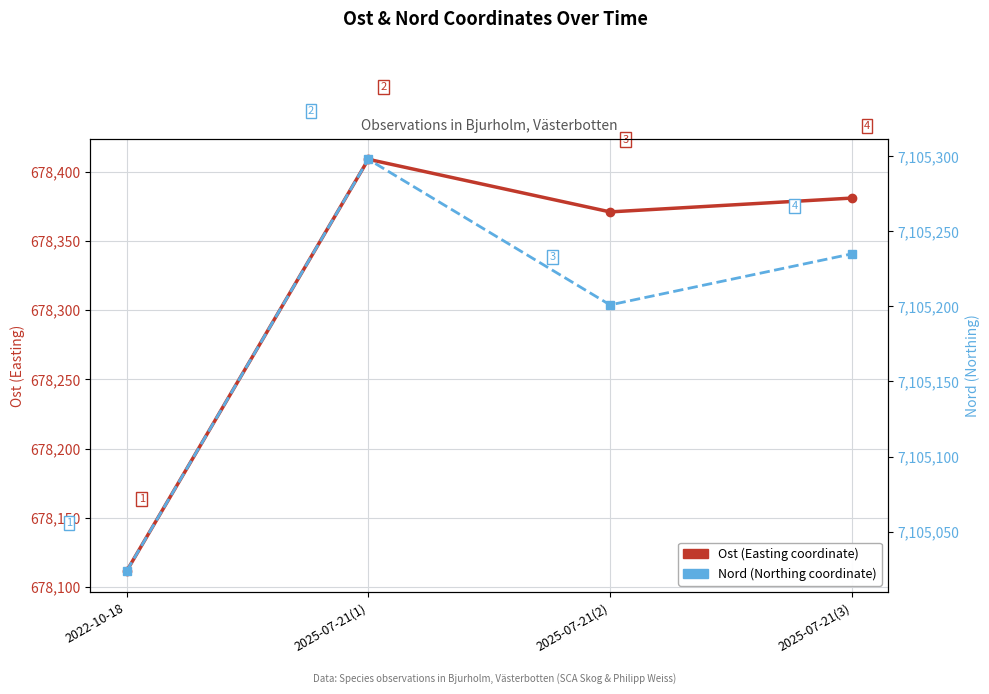

What value does the Ost (Easting coordinate) series have at 2025-07-21(1)?

678409.0